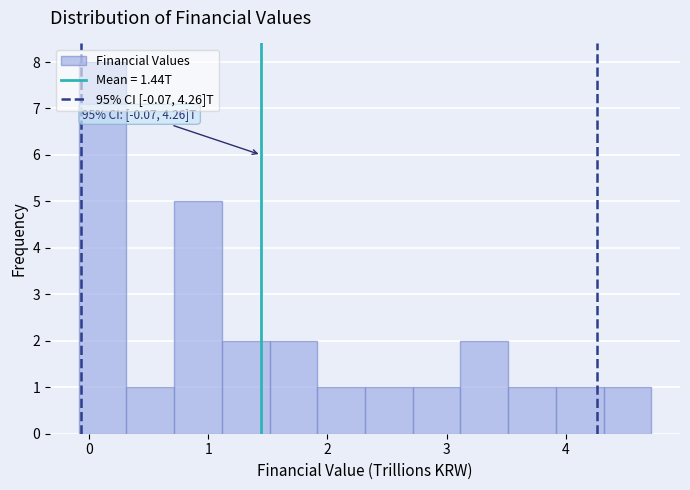

Which range on the x-axis has the tallest bar?

-0.1 to 0.3